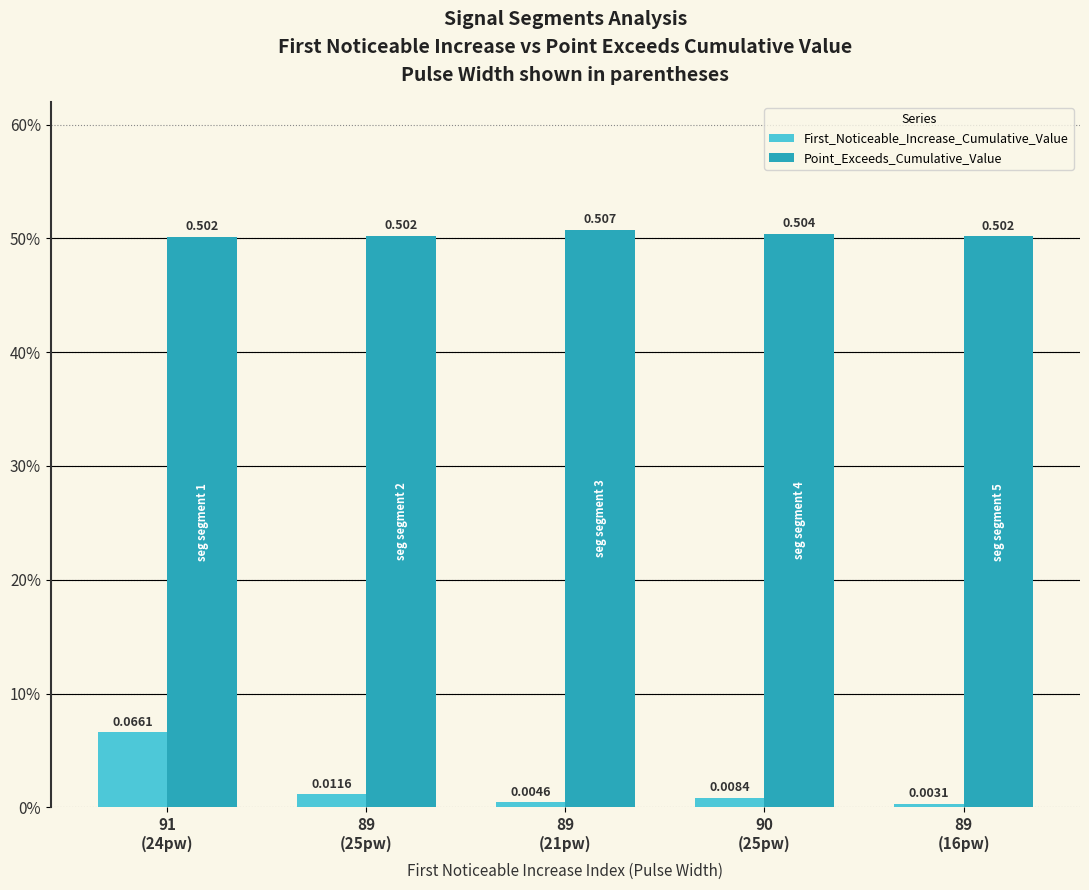

Which label corresponds to the smallest value in the chart?

89
(16pw)